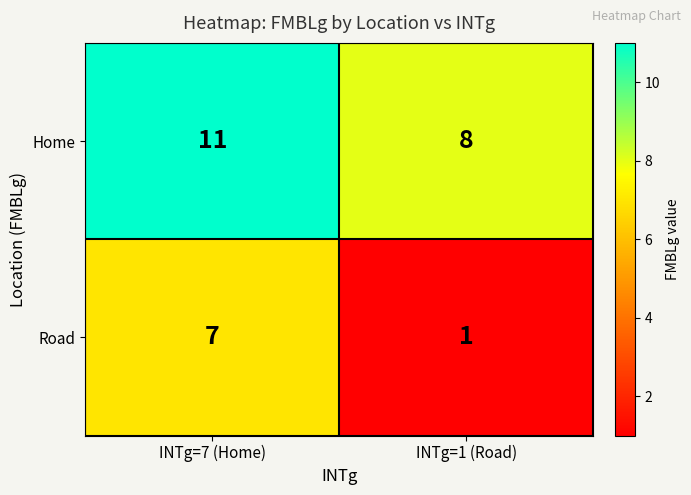

Rank the series by their average value, from lowest to highest.

Road, Home